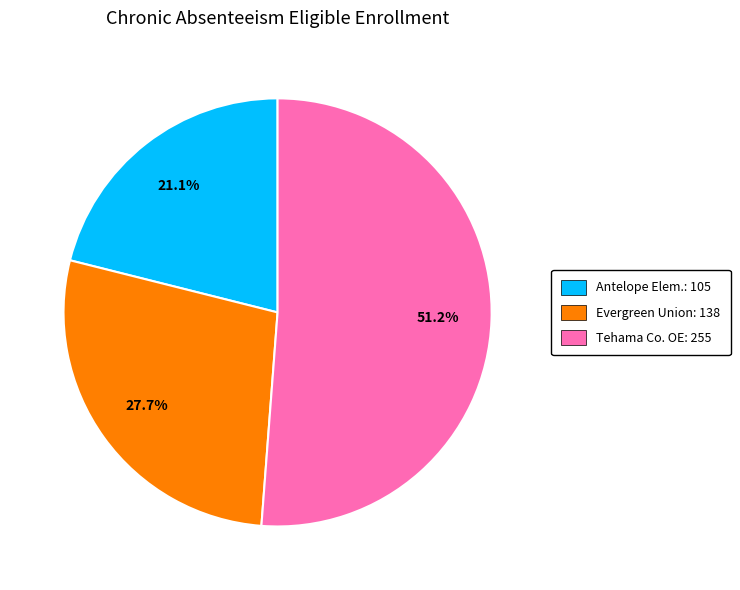

Is there a majority slice in this chart?

Yes